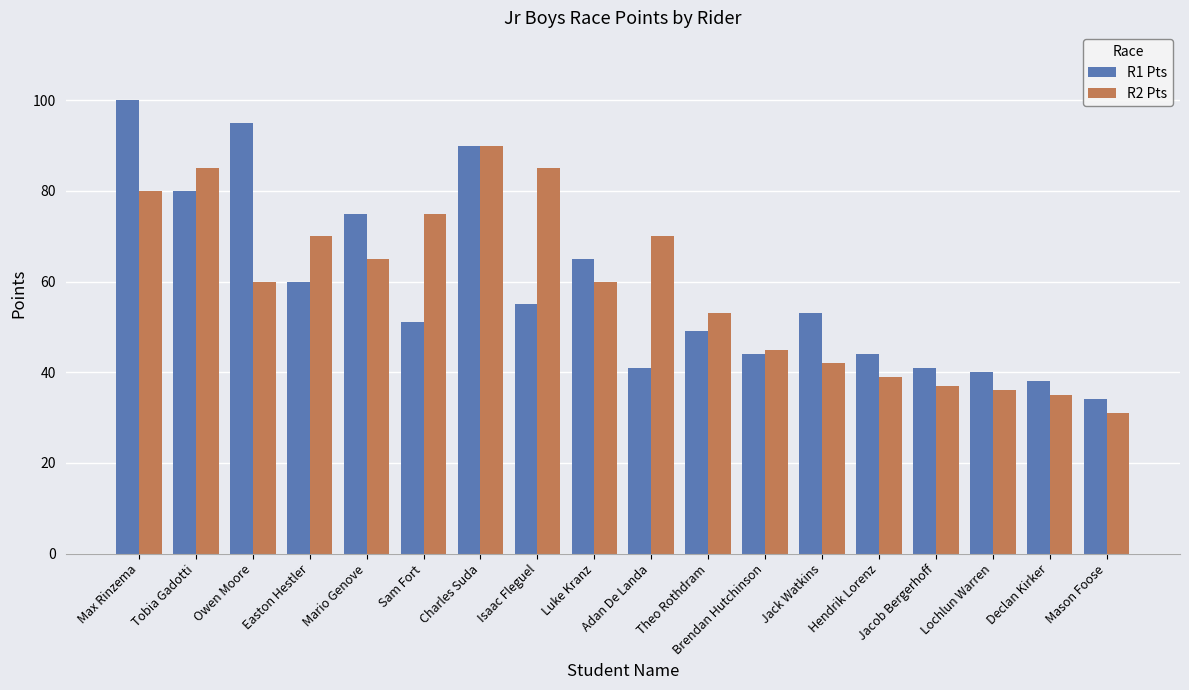

What is the average value of the R1 Pts series?

59